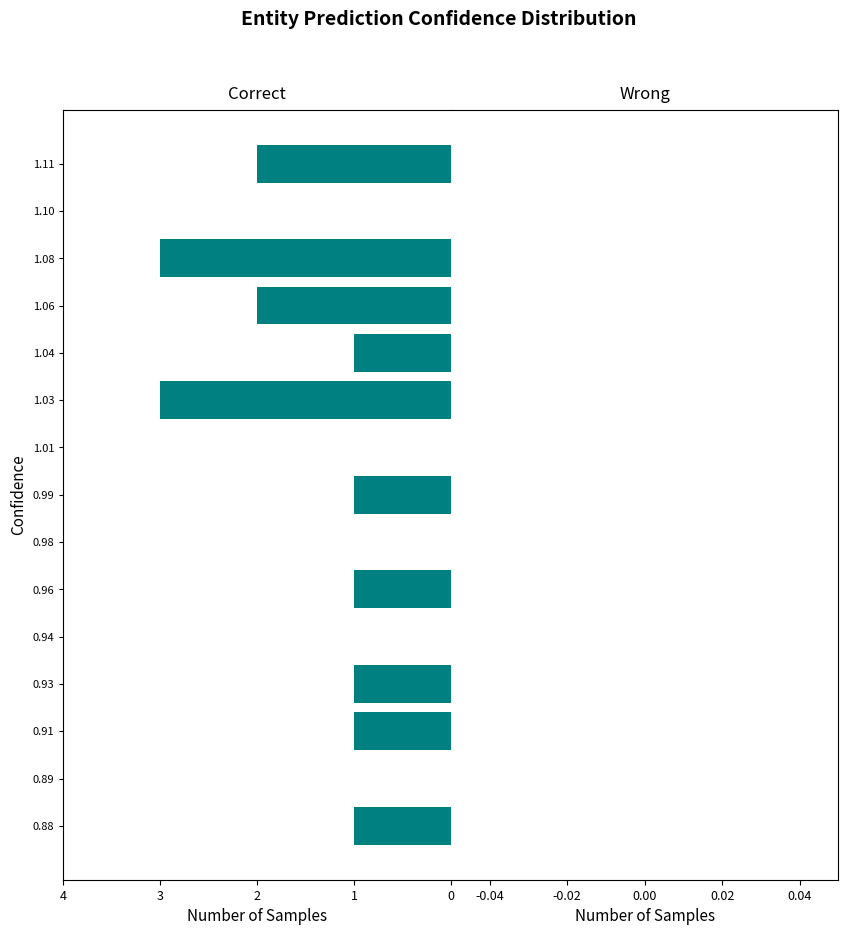

Reading bottom to top, extract all data points from this chart.

0.88=1	0.89=0	0.91=1	0.93=1	0.94=0	0.96=1	0.98=0	0.99=1	1.01=0	1.03=3	1.04=1	1.06=2	1.08=3	1.10=0	1.11=2